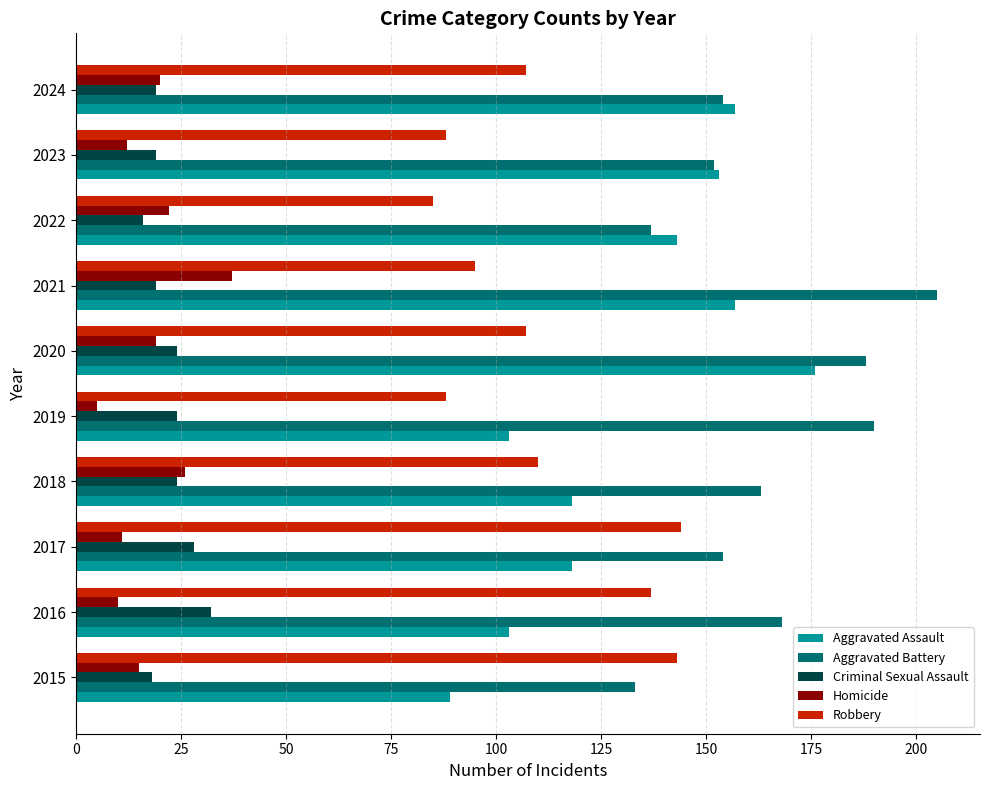

At how many categories does at least one series exceed 80?

10